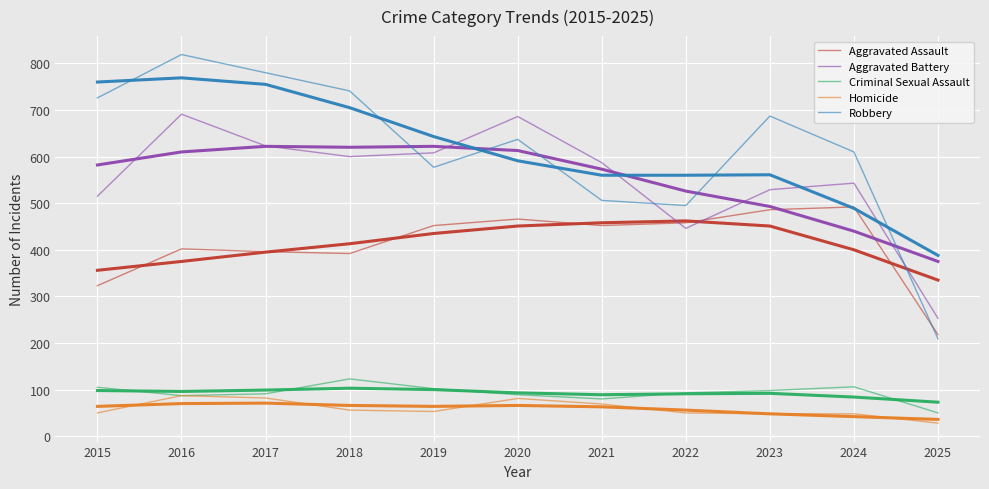

True or false: Aggravated Assault and Criminal Sexual Assault cross at least once.

False